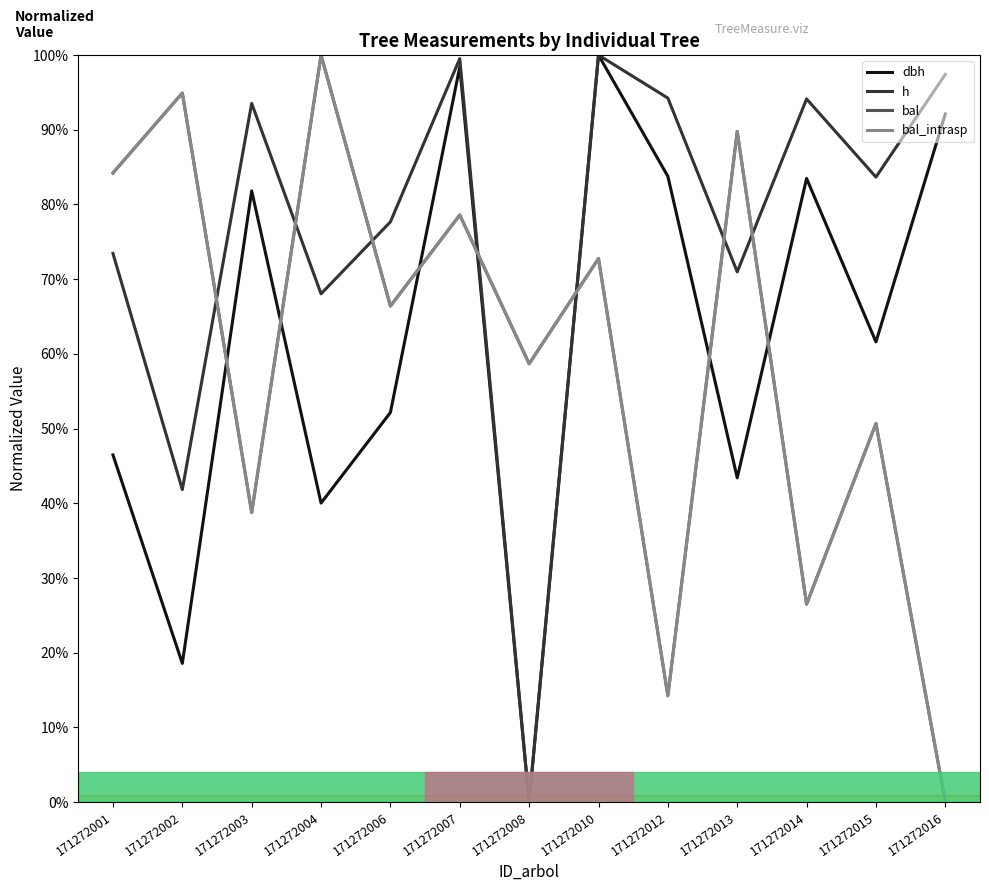

How many intersections are there between h and bal_intrasp?

7